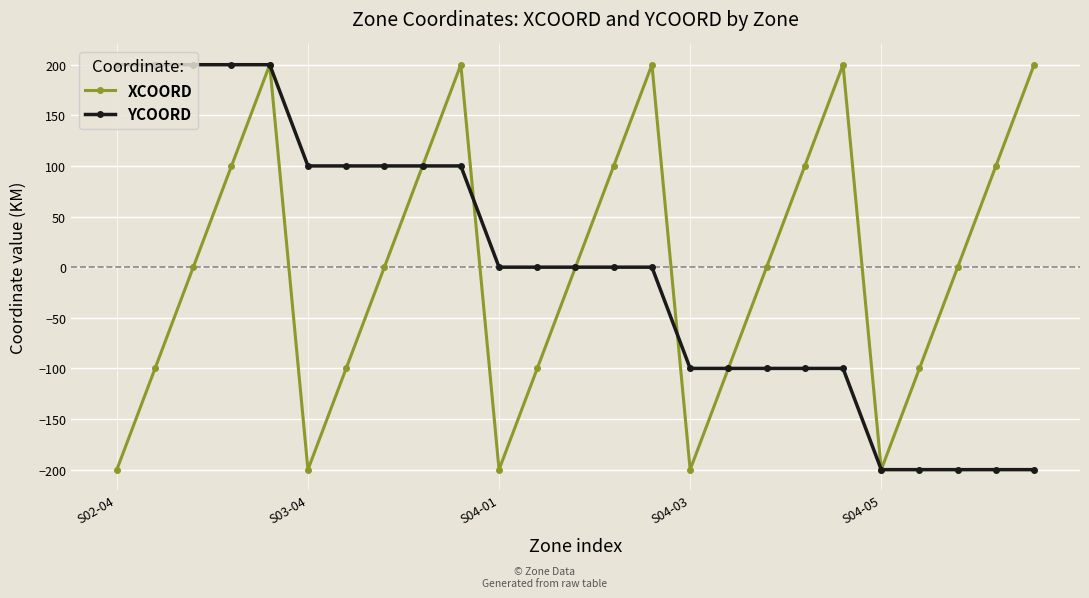

Reading left to right, list all the values displayed in this chart.

XCOORD: -200	-100	0	100	200	-200	-100	0	100	200	-200	-100	0	100	200	-200	-100	0	100	200	-200	-100	0	100	200
YCOORD: 200	200	200	200	200	100	100	100	100	100	0	0	0	0	0	-100	-100	-100	-100	-100	-200	-200	-200	-200	-200